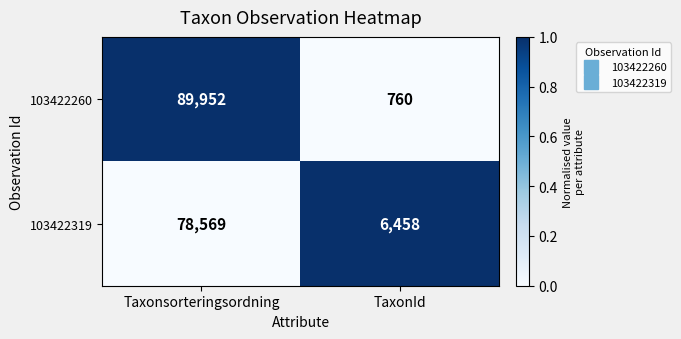

Which series has the largest range (max minus min)?

103422260